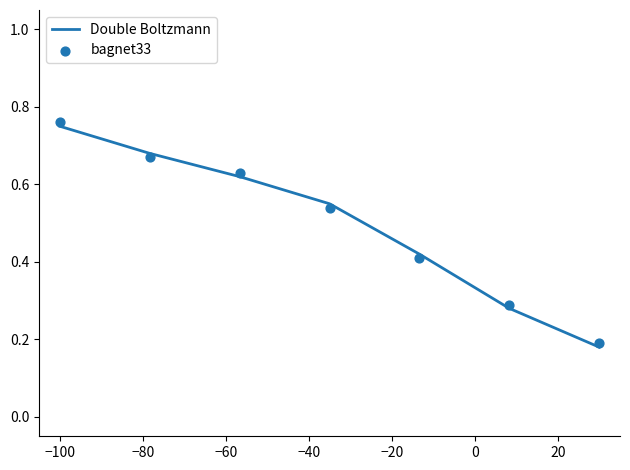

At which category is the sum across all series the highest?

−100